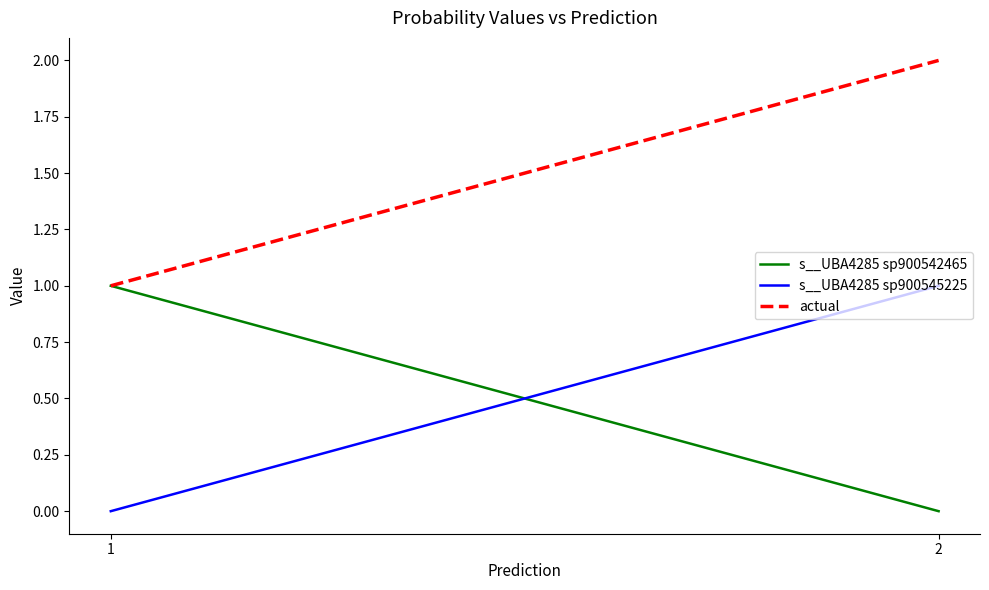

Is the value of actual at 1 greater than the value of s__UBA4285 sp900542465 at 1?

Yes